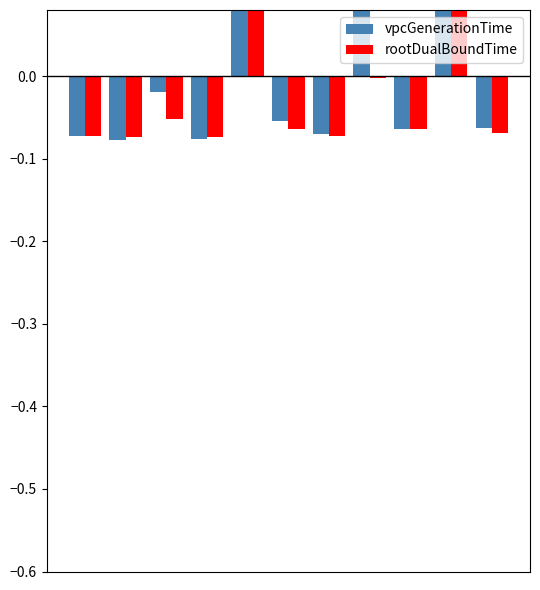

Is it true that vpcGenerationTime equals -0.1 at 0?

False